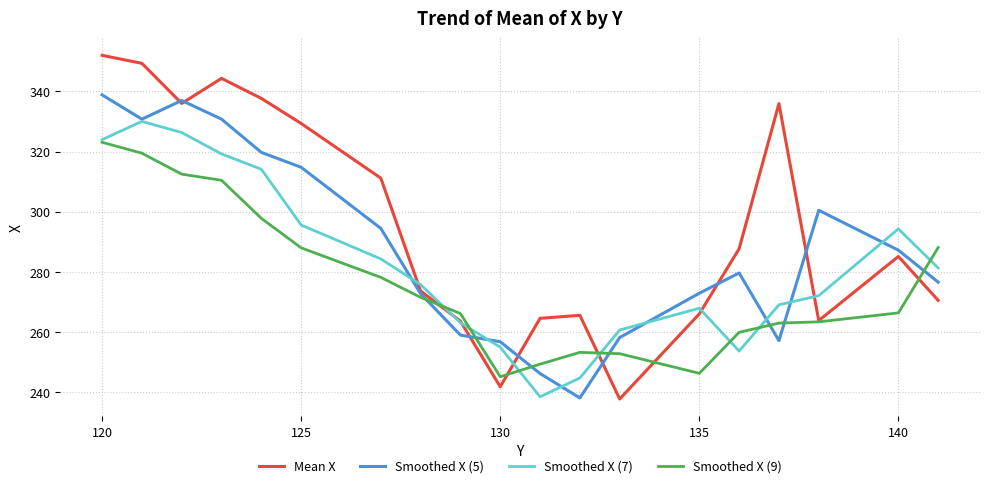

Which series has the largest total across all categories?

Mean X